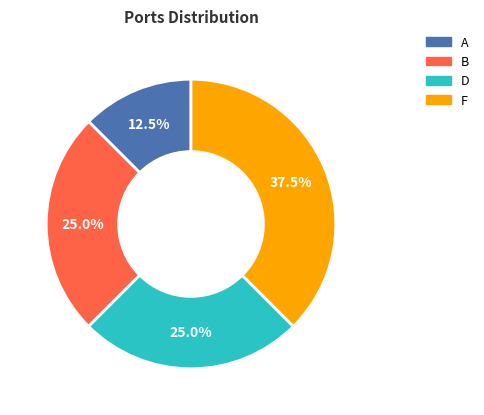

How many slices are in this pie chart?

4